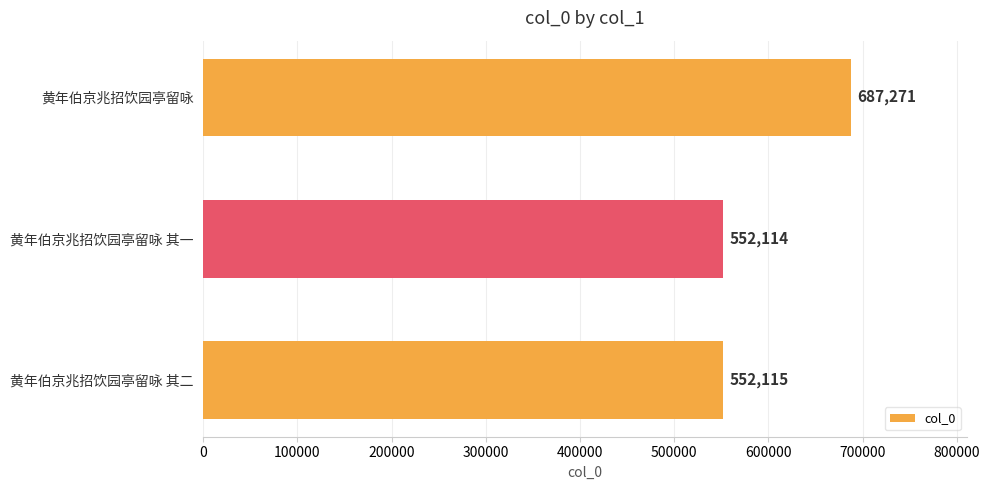

What is the greatest value displayed?

687271